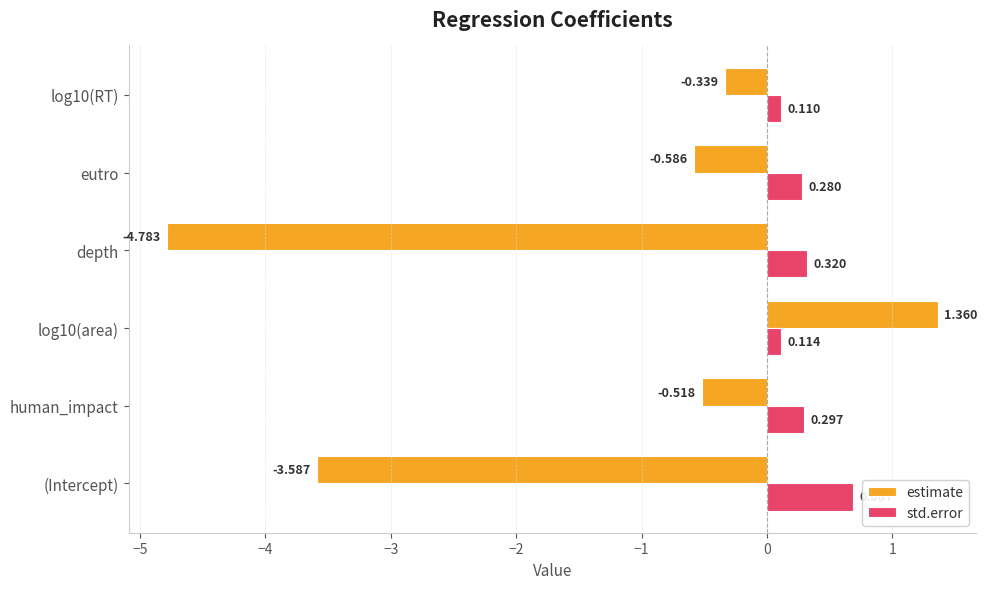

What are all the series names shown in the legend?

estimate, std.error